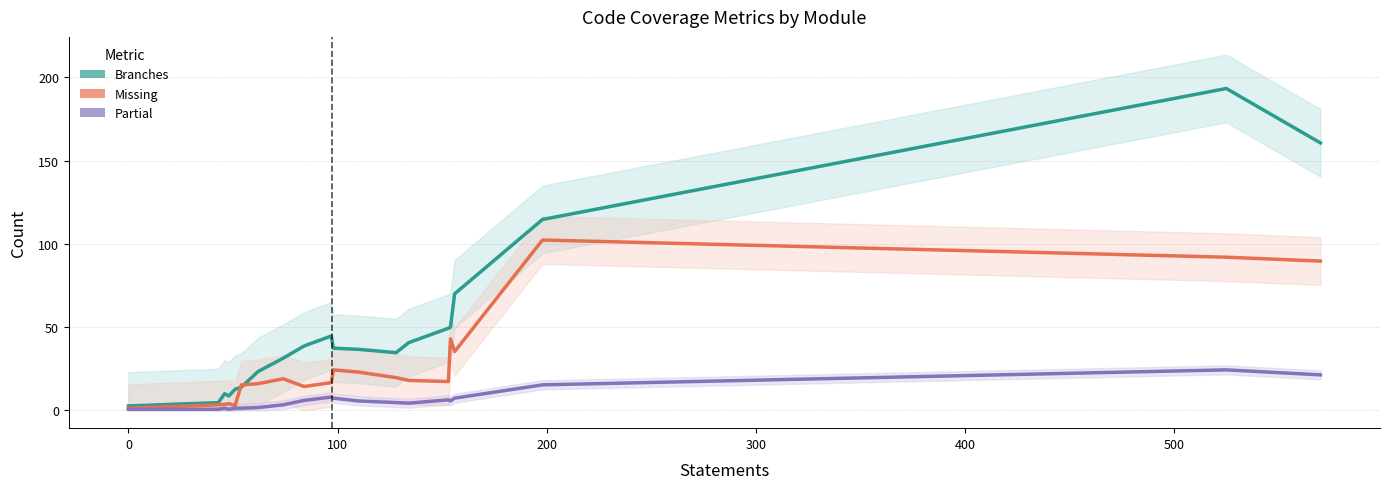

True or false: partial and branches cross at least once.

False